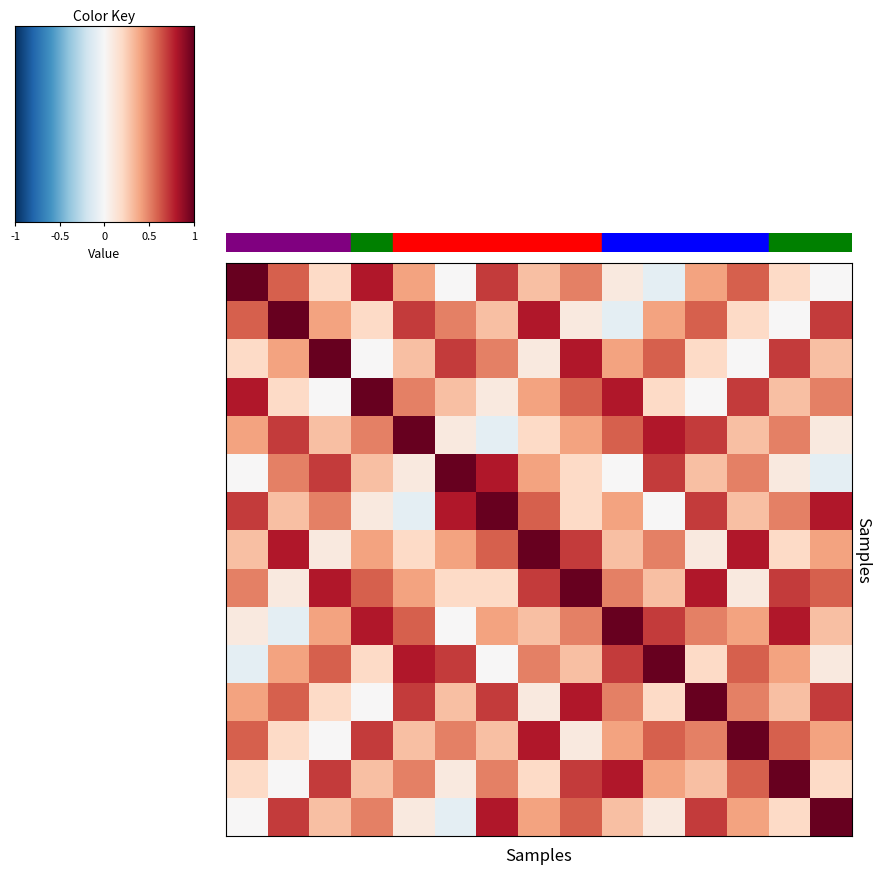

At which category is the sum across all series the highest?

8